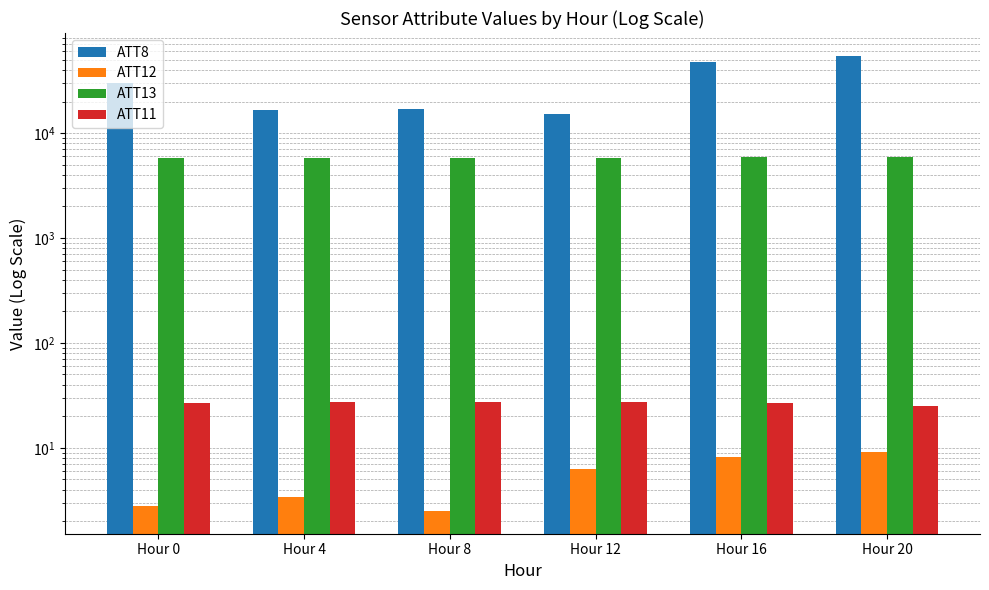

What is the difference between the ATT13 values at Hour 0 and Hour 12?

2.6